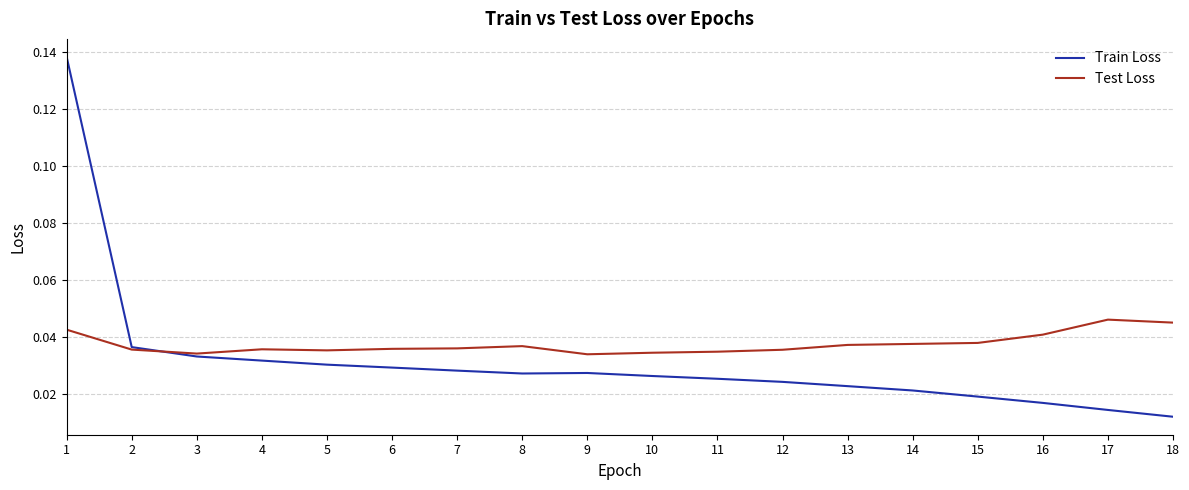

Which series has the largest total across all categories?

Test Loss